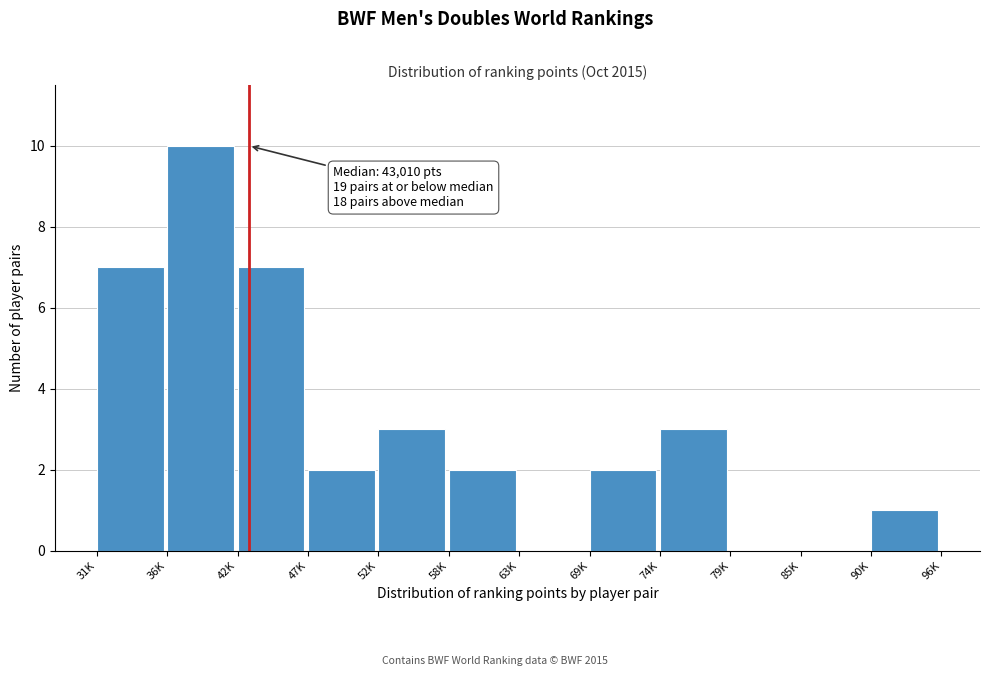

Reading left to right, extract all data points from this chart.

31K=7	36K=10	42K=7	47K=2	52K=3	58K=2	63K=0	69K=2	74K=3	79K=0	85K=0	90K=1